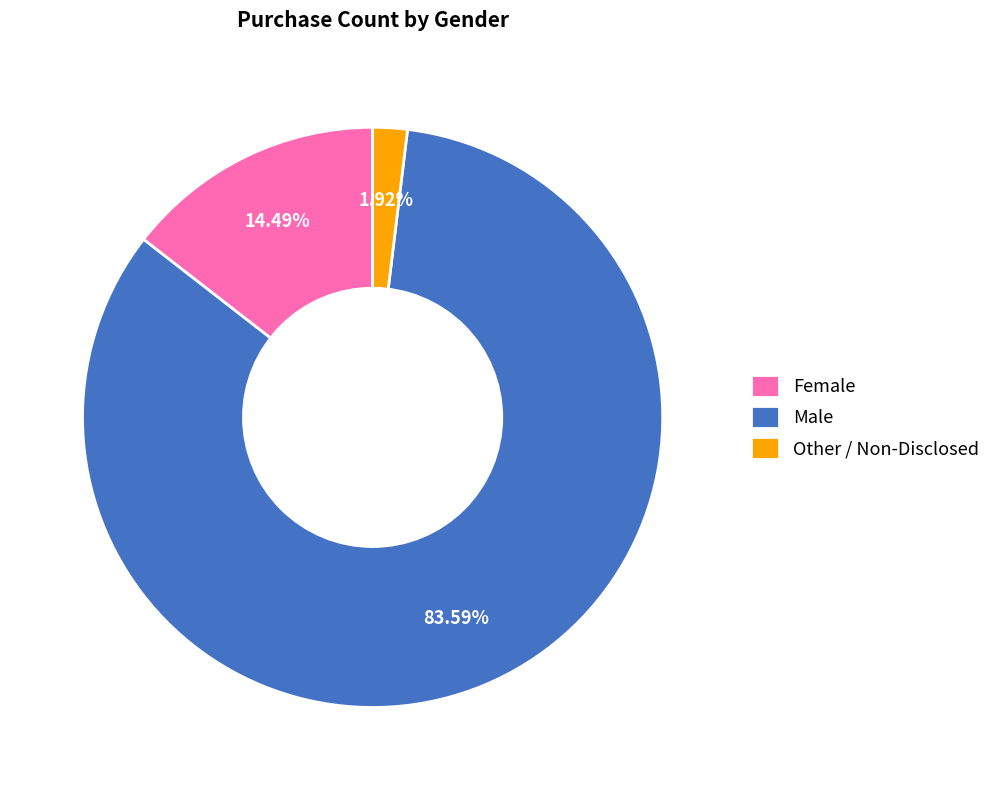

What percentage is the Female slice, to the nearest percent?

14%